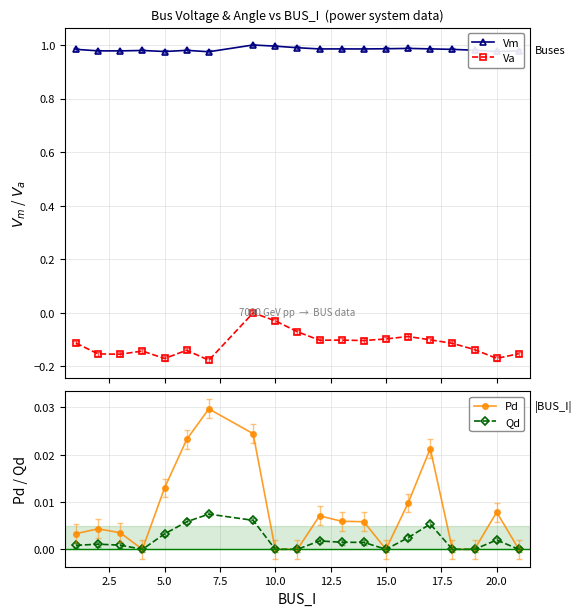

Reading left to right, list all the values displayed in this chart.

Vm: 1.0	1.0	1.0	1.0	1.0	1.0	1.0	1.0	1.0	1.0	1.0	1.0	1.0	1.0	1.0	1.0	1.0	1.0	1.0	1.0
Va: -0.1	-0.2	-0.2	-0.1	-0.2	-0.1	-0.2	0.0	-0.0	-0.1	-0.1	-0.1	-0.1	-0.1	-0.1	-0.1	-0.1	-0.1	-0.2	-0.2
Pd: 0.0	0.0	0.0	0.0	0.0	0.0	0.0	0.0	0.0	0.0	0.0	0.0	0.0	0.0	0.0	0.0	0.0	0.0	0.0	0.0
Qd: 0.0	0.0	0.0	0.0	0.0	0.0	0.0	0.0	0.0	0.0	0.0	0.0	0.0	0.0	0.0	0.0	0.0	0.0	0.0	0.0